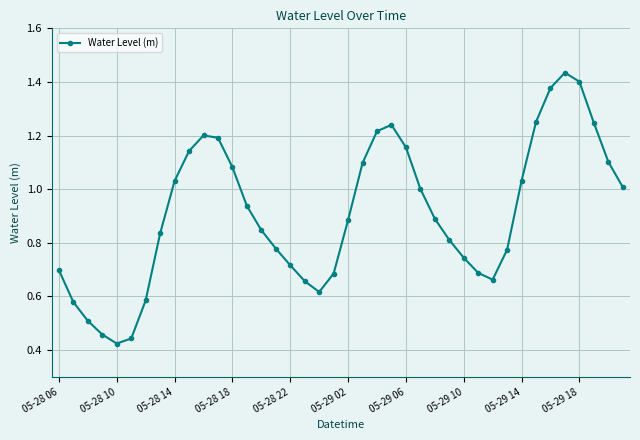

How many points are higher than both their immediate neighbors (excluding endpoints)?

3